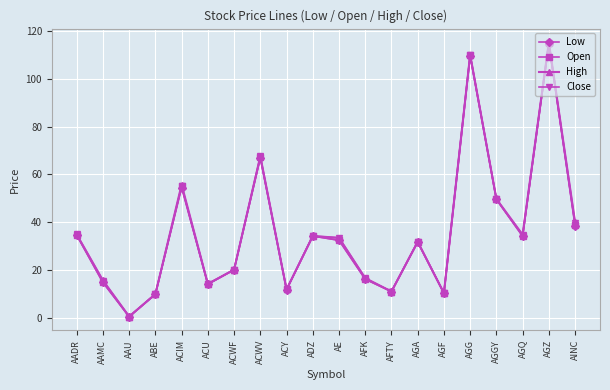

What is the spread (max minus min) of values at AE?

1.0